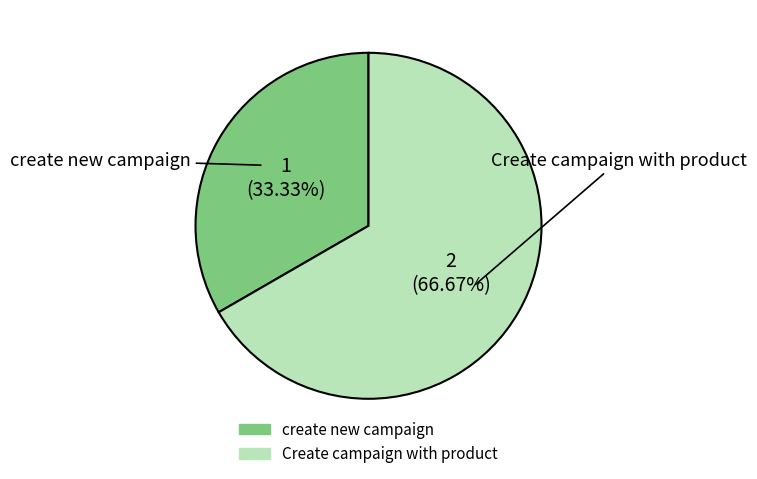

True or false: Create campaign with product accounts for 67% of the total.

True